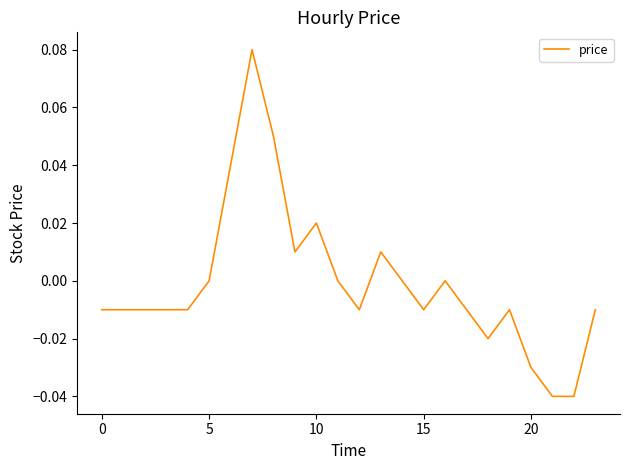

True or false: the data shows -0.1 at 20.

False